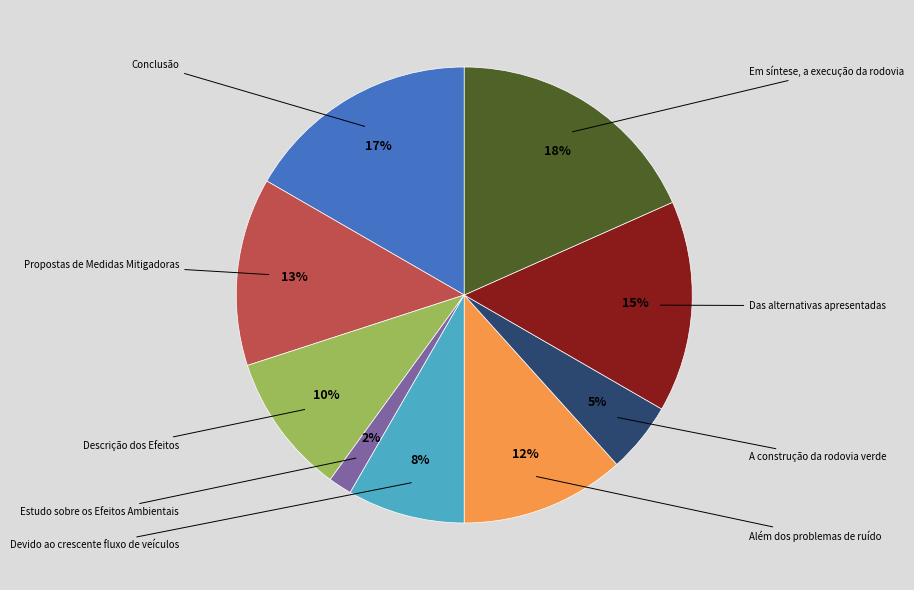

To the nearest percent, what is the average slice percentage?

11%